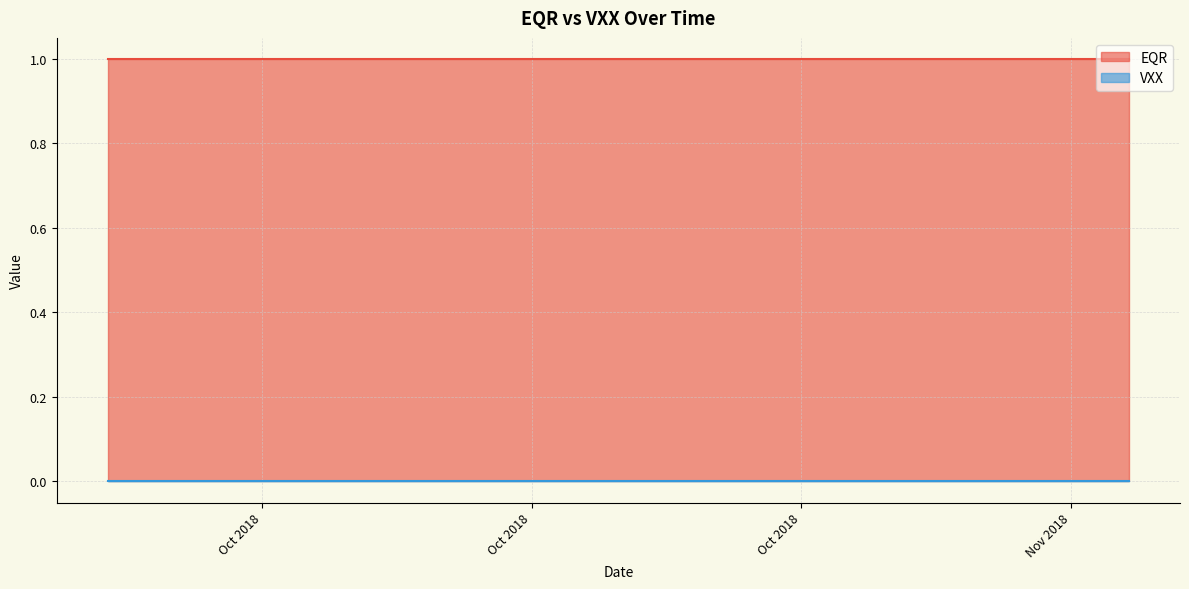

True or false: EQR has more than 2 interior local peaks.

False